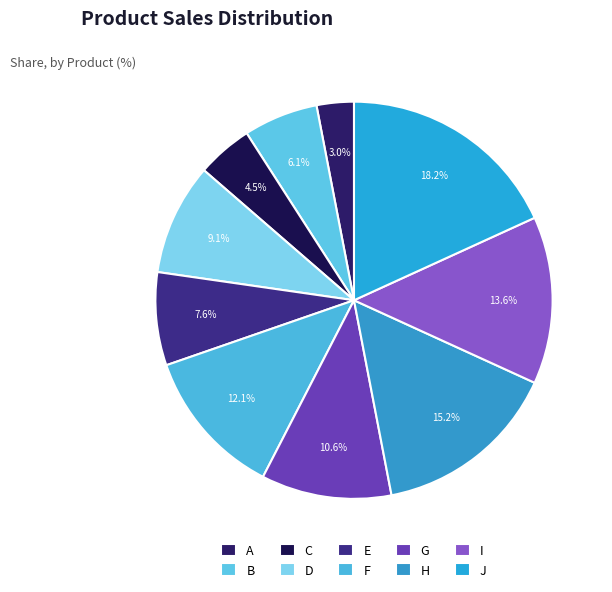

Which slice is the smallest?

A